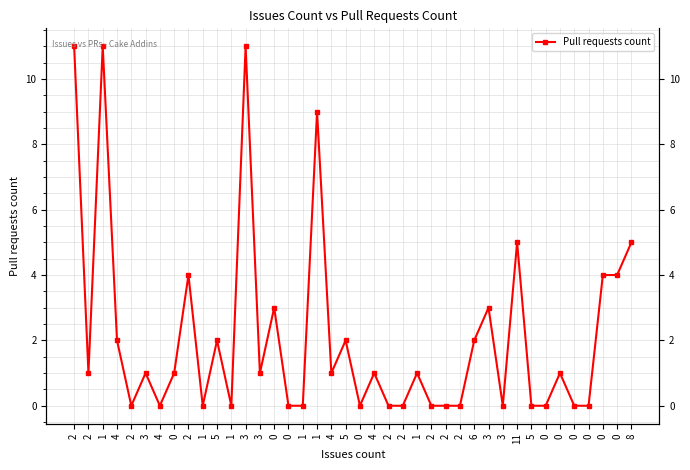

What is the value of the 12th point from the left?

11